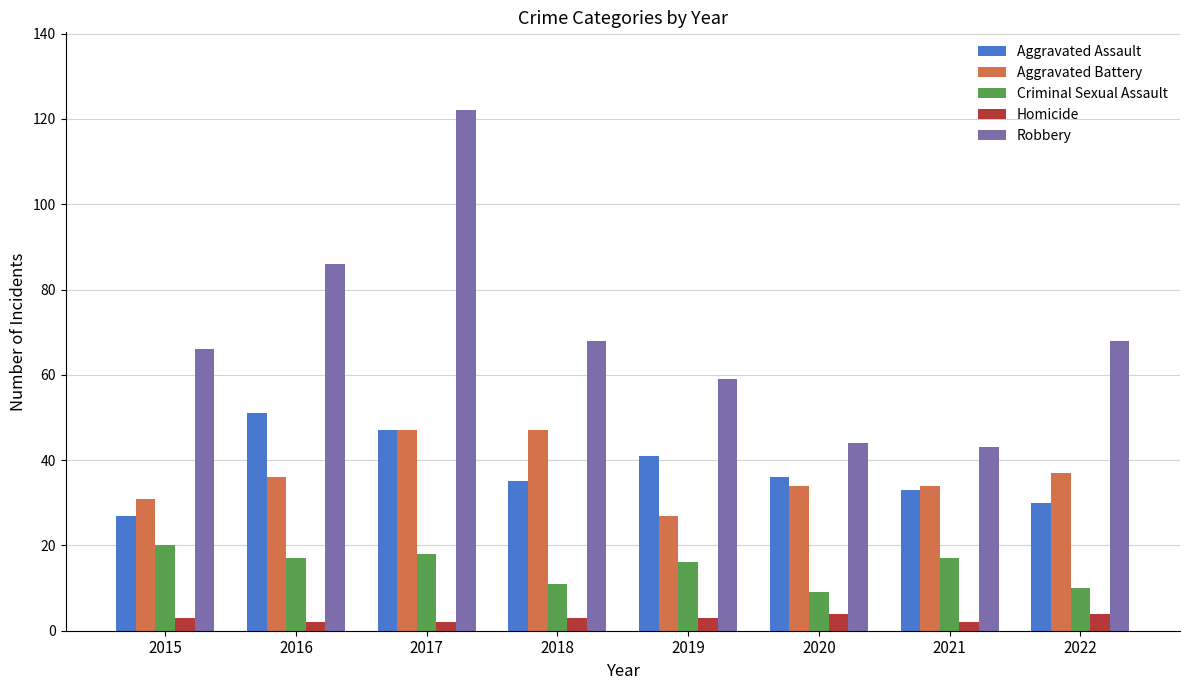

Does the chart contain stacked bars?

No